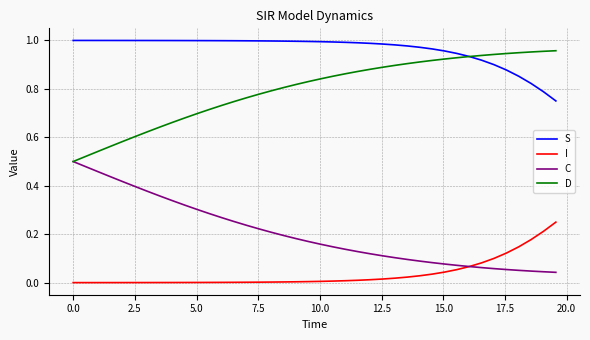

True or false: S and C intersect in this chart.

False